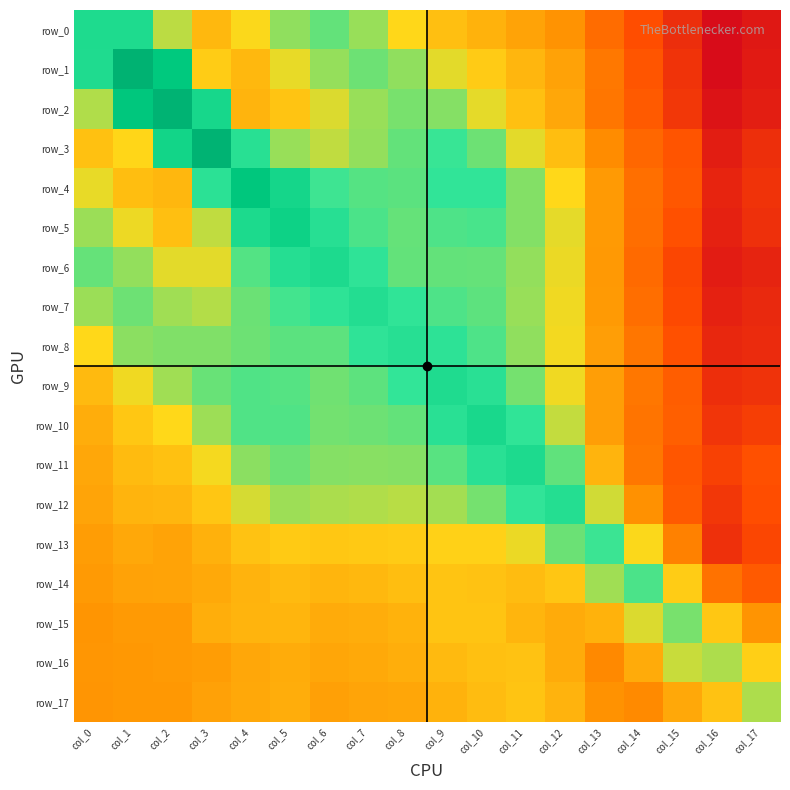

What is the maximum value shown in the chart?

7.4